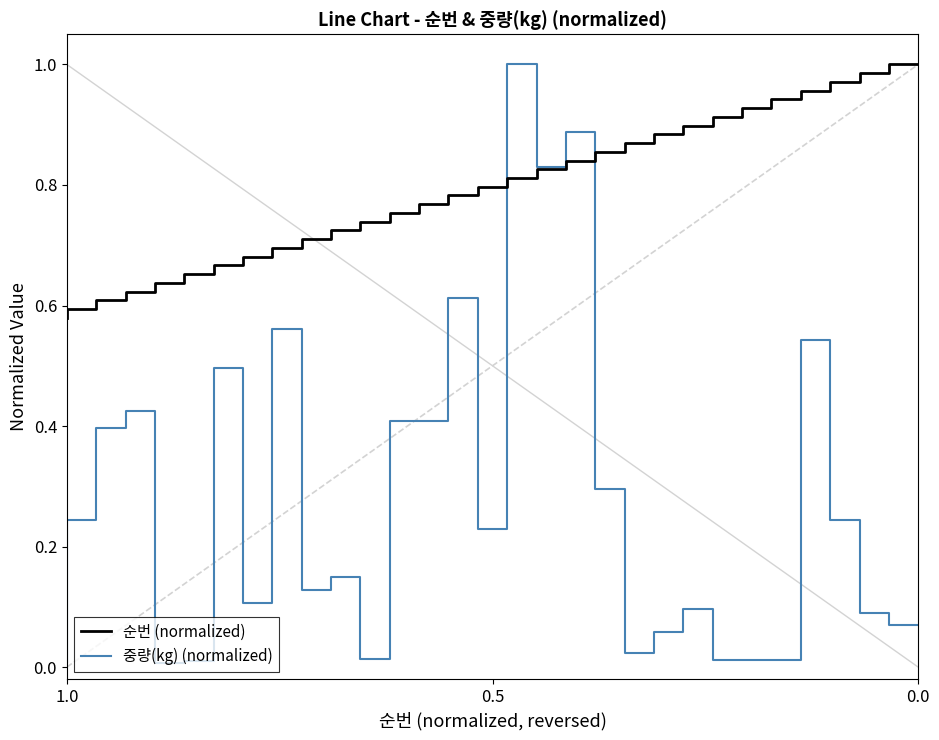

Does the chart display data point markers on the line(s)?

No